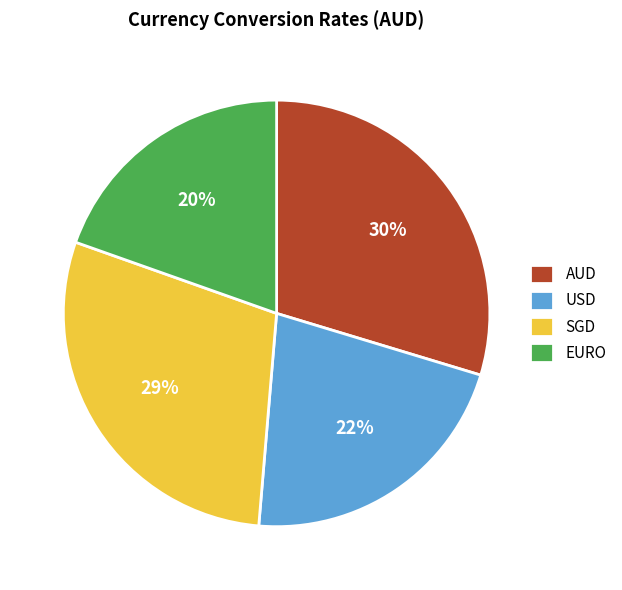

Is there any slice that represents more than half of the pie?

No